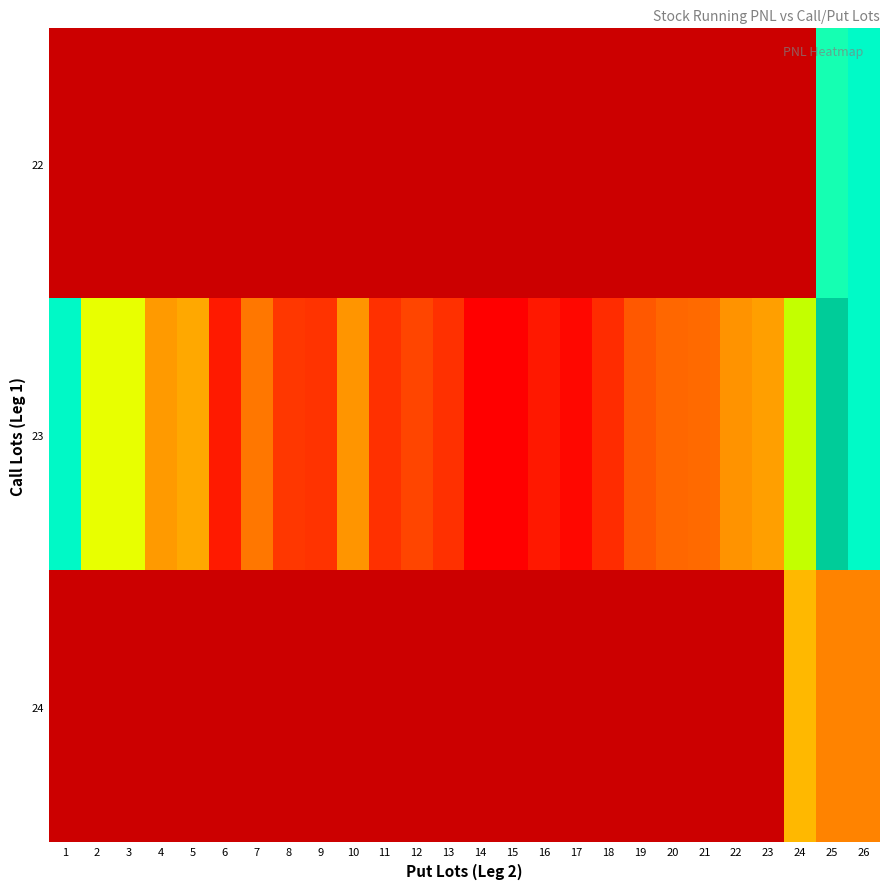

Which series changed the most between 10 and 17?

23